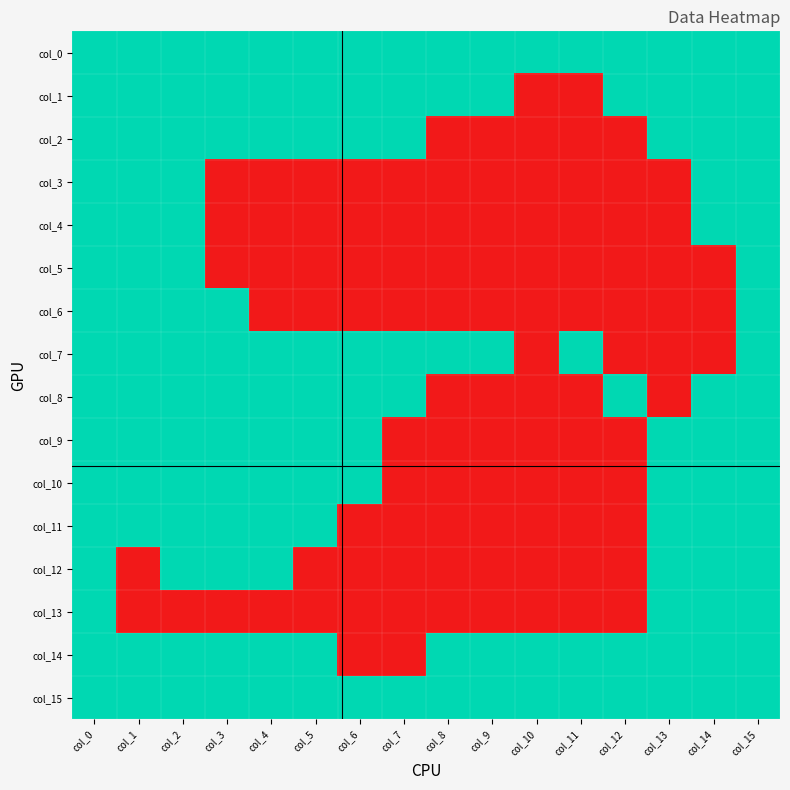

Reading right to left, transcribe all the data shown in this chart.

col_0: col_15=1	col_14=1	col_13=1	col_12=1	col_11=1	col_10=1	col_9=1	col_8=1	col_7=1	col_6=1	col_5=1	col_4=1	col_3=1	col_2=1	col_1=1	col_0=1
col_1: col_15=1	col_14=1	col_13=1	col_12=1	col_11=0	col_10=0	col_9=1	col_8=1	col_7=1	col_6=1	col_5=1	col_4=1	col_3=1	col_2=1	col_1=1	col_0=1
col_2: col_15=1	col_14=1	col_13=1	col_12=0	col_11=0	col_10=0	col_9=0	col_8=0	col_7=1	col_6=1	col_5=1	col_4=1	col_3=1	col_2=1	col_1=1	col_0=1
col_3: col_15=1	col_14=1	col_13=0	col_12=0	col_11=0	col_10=0	col_9=0	col_8=0	col_7=0	col_6=0	col_5=0	col_4=0	col_3=0	col_2=1	col_1=1	col_0=1
col_4: col_15=1	col_14=1	col_13=0	col_12=0	col_11=0	col_10=0	col_9=0	col_8=0	col_7=0	col_6=0	col_5=0	col_4=0	col_3=0	col_2=1	col_1=1	col_0=1
col_5: col_15=1	col_14=0	col_13=0	col_12=0	col_11=0	col_10=0	col_9=0	col_8=0	col_7=0	col_6=0	col_5=0	col_4=0	col_3=0	col_2=1	col_1=1	col_0=1
col_6: col_15=1	col_14=0	col_13=0	col_12=0	col_11=0	col_10=0	col_9=0	col_8=0	col_7=0	col_6=0	col_5=0	col_4=0	col_3=1	col_2=1	col_1=1	col_0=1
col_7: col_15=1	col_14=0	col_13=0	col_12=0	col_11=1	col_10=0	col_9=1	col_8=1	col_7=1	col_6=1	col_5=1	col_4=1	col_3=1	col_2=1	col_1=1	col_0=1
col_8: col_15=1	col_14=1	col_13=0	col_12=1	col_11=0	col_10=0	col_9=0	col_8=0	col_7=1	col_6=1	col_5=1	col_4=1	col_3=1	col_2=1	col_1=1	col_0=1
col_9: col_15=1	col_14=1	col_13=1	col_12=0	col_11=0	col_10=0	col_9=0	col_8=0	col_7=0	col_6=1	col_5=1	col_4=1	col_3=1	col_2=1	col_1=1	col_0=1
col_10: col_15=1	col_14=1	col_13=1	col_12=0	col_11=0	col_10=0	col_9=0	col_8=0	col_7=0	col_6=1	col_5=1	col_4=1	col_3=1	col_2=1	col_1=1	col_0=1
col_11: col_15=1	col_14=1	col_13=1	col_12=0	col_11=0	col_10=0	col_9=0	col_8=0	col_7=0	col_6=0	col_5=1	col_4=1	col_3=1	col_2=1	col_1=1	col_0=1
col_12: col_15=1	col_14=1	col_13=1	col_12=0	col_11=0	col_10=0	col_9=0	col_8=0	col_7=0	col_6=0	col_5=0	col_4=1	col_3=1	col_2=1	col_1=0	col_0=1
col_13: col_15=1	col_14=1	col_13=1	col_12=0	col_11=0	col_10=0	col_9=0	col_8=0	col_7=0	col_6=0	col_5=0	col_4=0	col_3=0	col_2=0	col_1=0	col_0=1
col_14: col_15=1	col_14=1	col_13=1	col_12=1	col_11=1	col_10=1	col_9=1	col_8=1	col_7=0	col_6=0	col_5=1	col_4=1	col_3=1	col_2=1	col_1=1	col_0=1
col_15: col_15=1	col_14=1	col_13=1	col_12=1	col_11=1	col_10=1	col_9=1	col_8=1	col_7=1	col_6=1	col_5=1	col_4=1	col_3=1	col_2=1	col_1=1	col_0=1